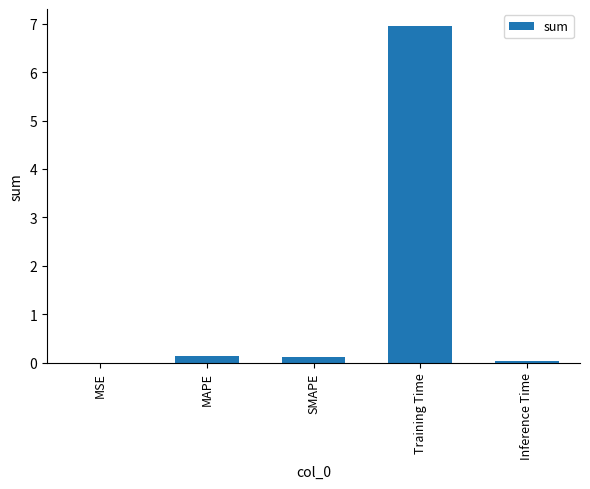

What is the sum of all values?

7.2